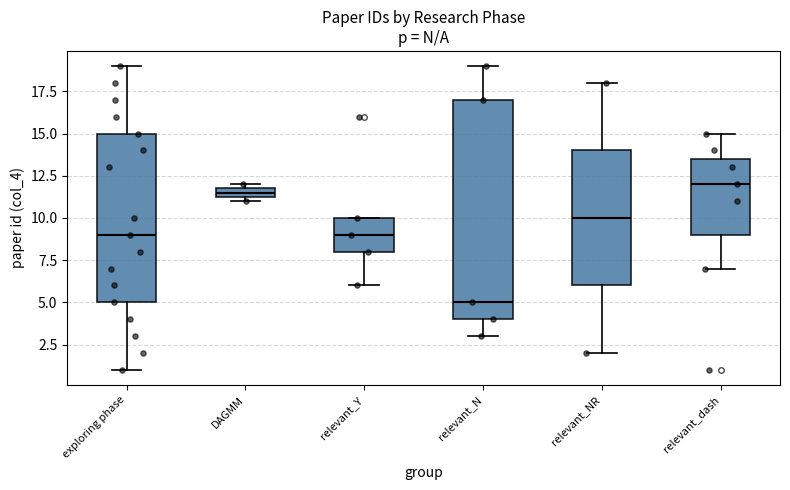

Which box is the tallest, from its lower edge to its upper edge?

relevant_N